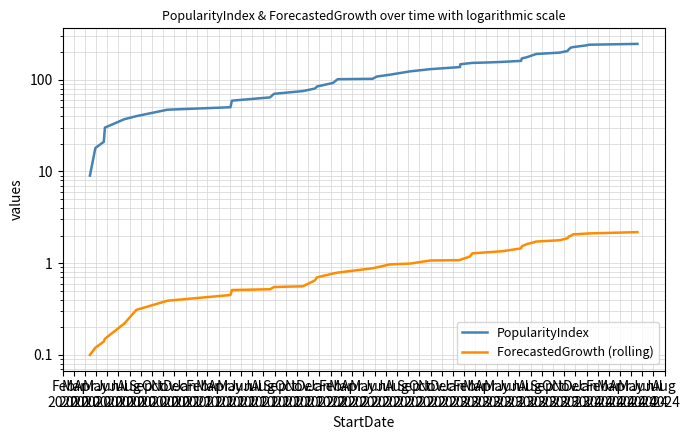

Which category has the lowest value in the ForecastedGrowth (rolling) series?

Feb
2020